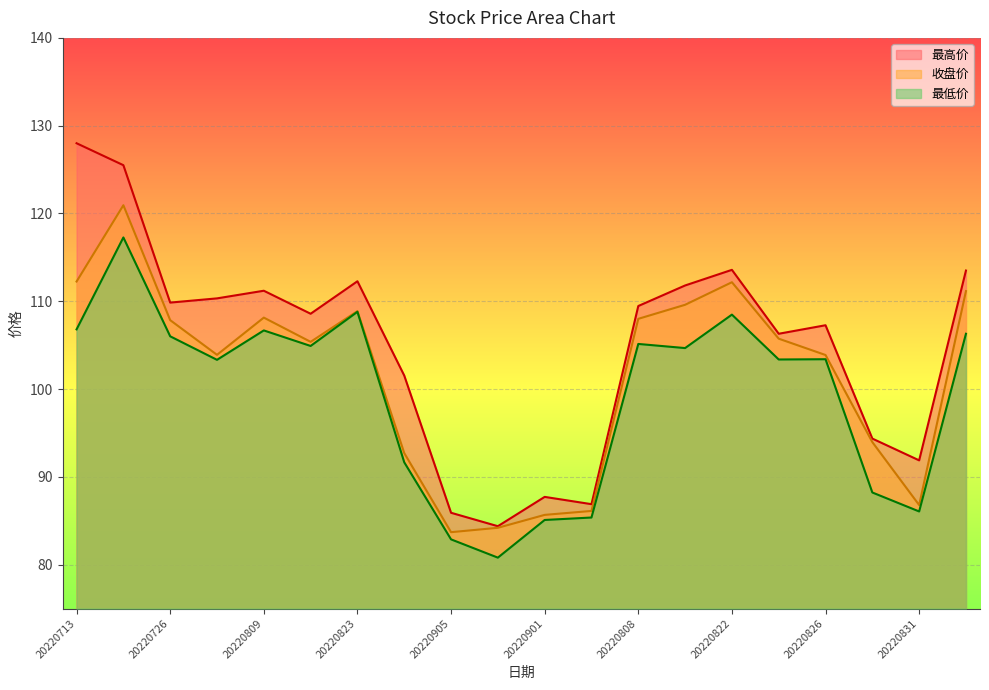

Which series has the largest range (max minus min)?

最高价